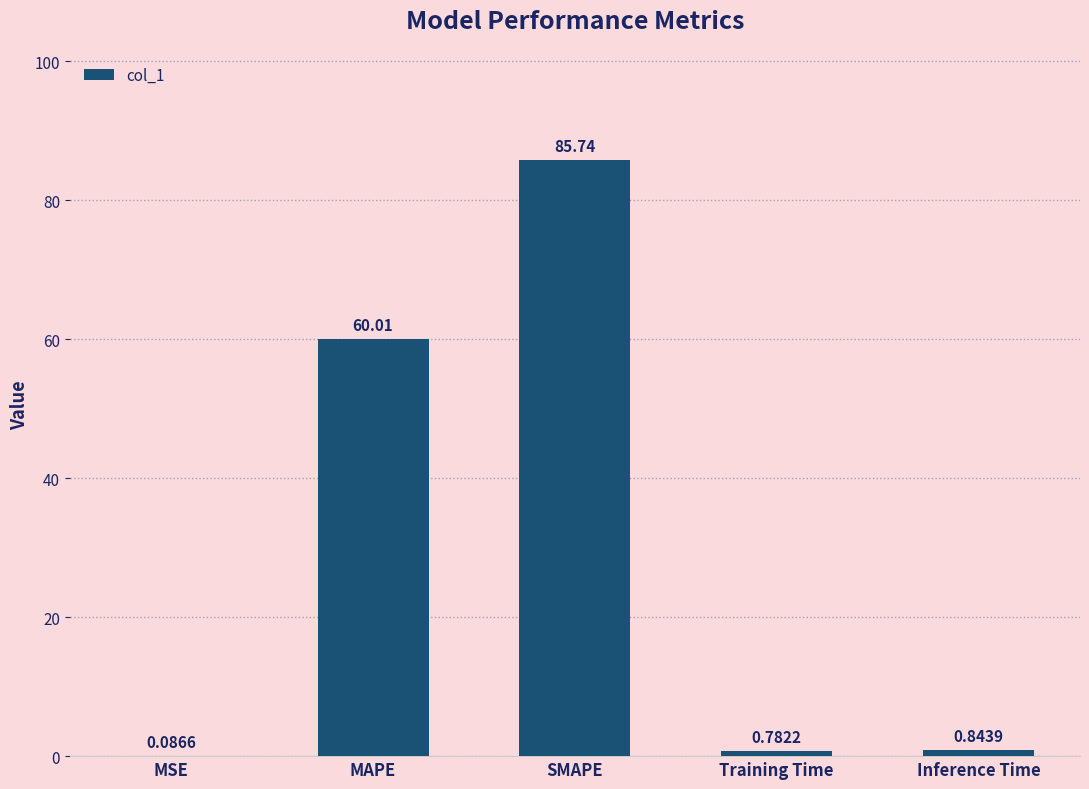

What is the sum of all values?

147.5